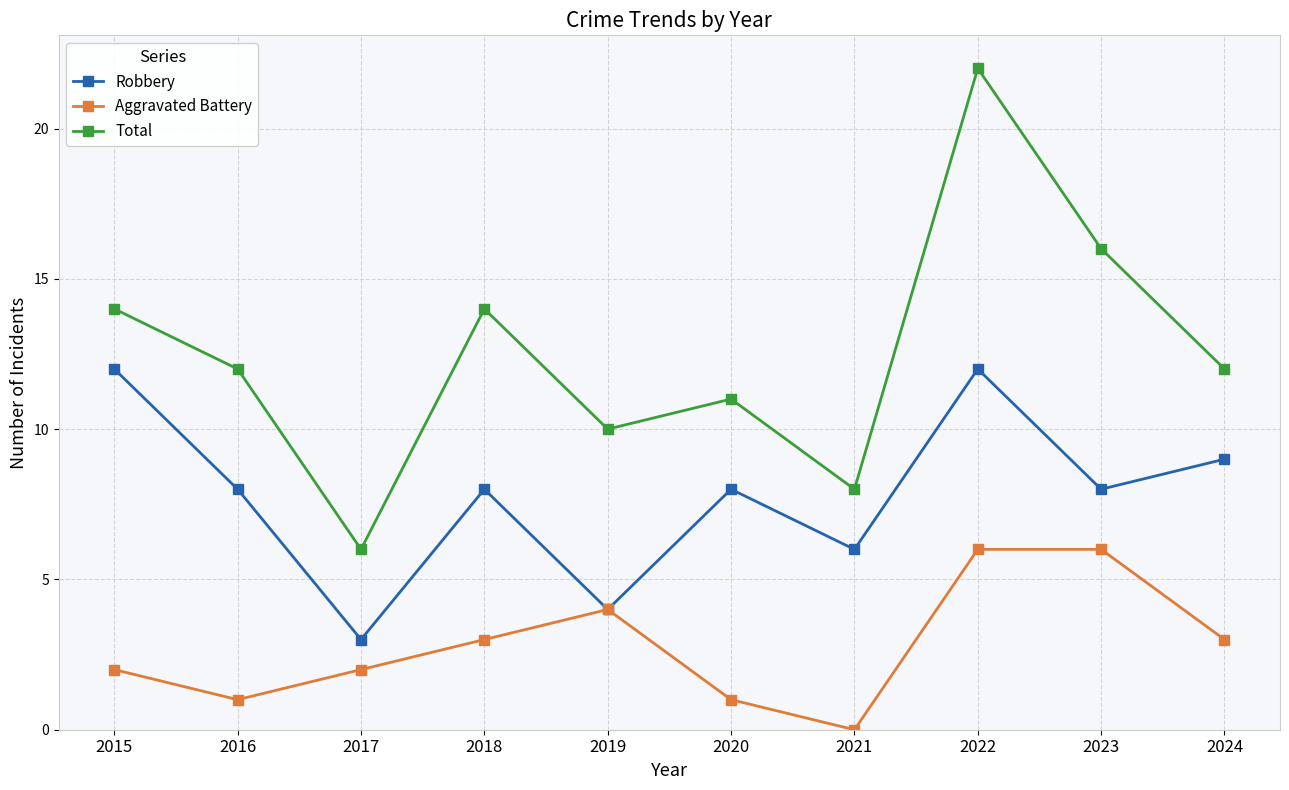

What is the sum of the Total values at 2019 and 2020?

21